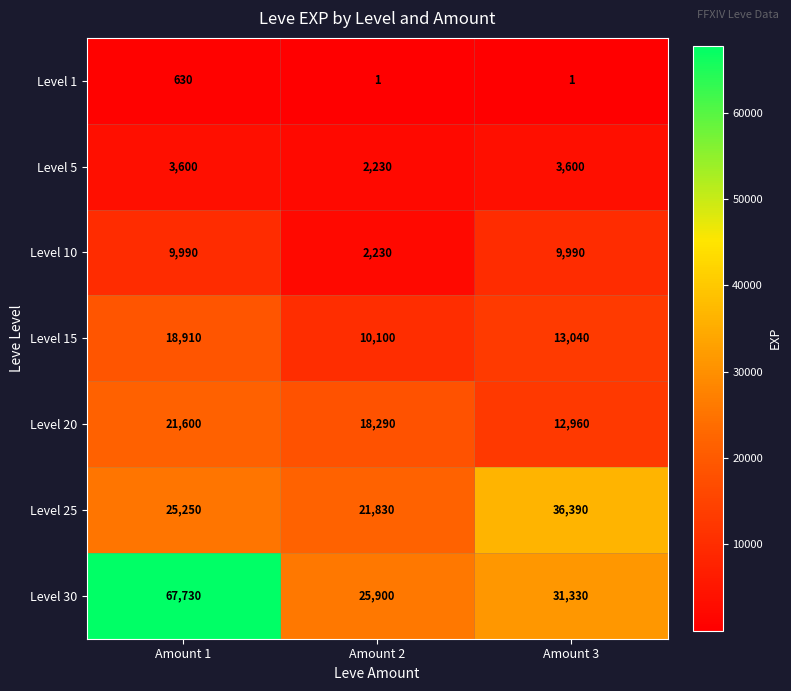

Reading right to left, transcribe all the data shown in this chart.

Level 1: Amount 3=1	Amount 2=1	Amount 1=630
Level 5: Amount 3=3600	Amount 2=2230	Amount 1=3600
Level 10: Amount 3=9990	Amount 2=2230	Amount 1=9990
Level 15: Amount 3=13040	Amount 2=10100	Amount 1=18910
Level 20: Amount 3=12960	Amount 2=18290	Amount 1=21600
Level 25: Amount 3=36390	Amount 2=21830	Amount 1=25250
Level 30: Amount 3=31330	Amount 2=25900	Amount 1=67730